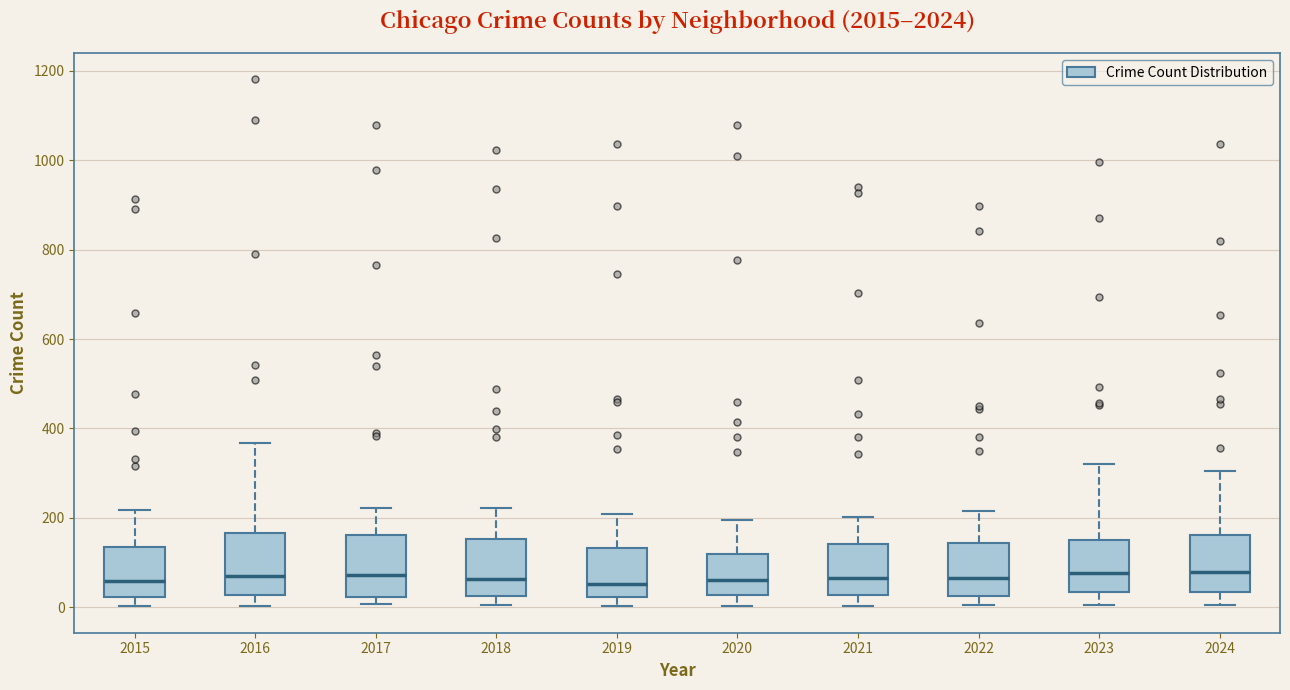

Reading left to right, read every box against the y-axis: the position of its median line, the range the box covers, and the ends of its whiskers. The values are not printed on the chart, so give them approximately, as read against the axis.

2015: median 60, box 20 to 140, whiskers 0 to 220
2016: median 80, box 20 to 160, whiskers 0 to 360
2017: median 80, box 20 to 160, whiskers 0 to 220
2018: median 60, box 20 to 160, whiskers 0 to 220
2019: median 60, box 20 to 140, whiskers 0 to 200
2020: median 60, box 20 to 120, whiskers 0 to 200
2021: median 60, box 20 to 140, whiskers 0 to 200
2022: median 60, box 20 to 140, whiskers 0 to 220
2023: median 80, box 40 to 160, whiskers 0 to 320
2024: median 80, box 40 to 160, whiskers 0 to 300